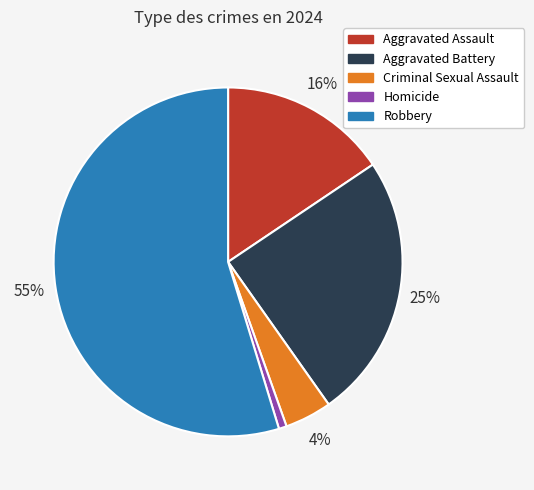

Is it true that Aggravated Assault is 1% of the pie?

False